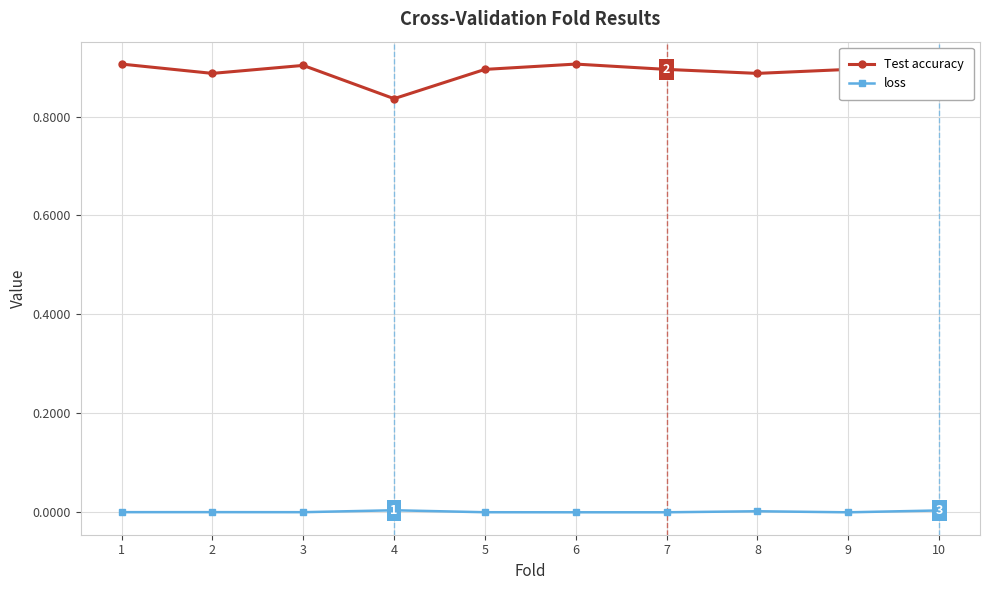

At 2, list the series in order from smallest to largest.

loss, Test accuracy